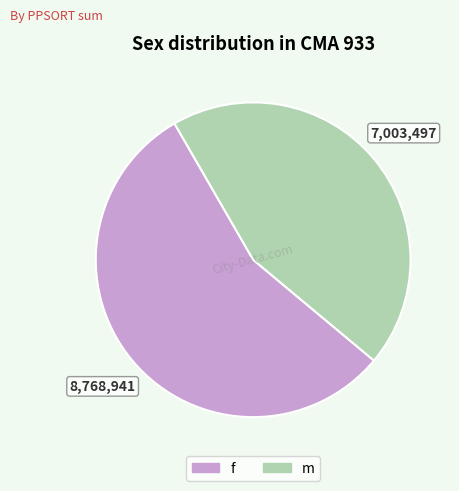

Does any single category account for the majority?

Yes